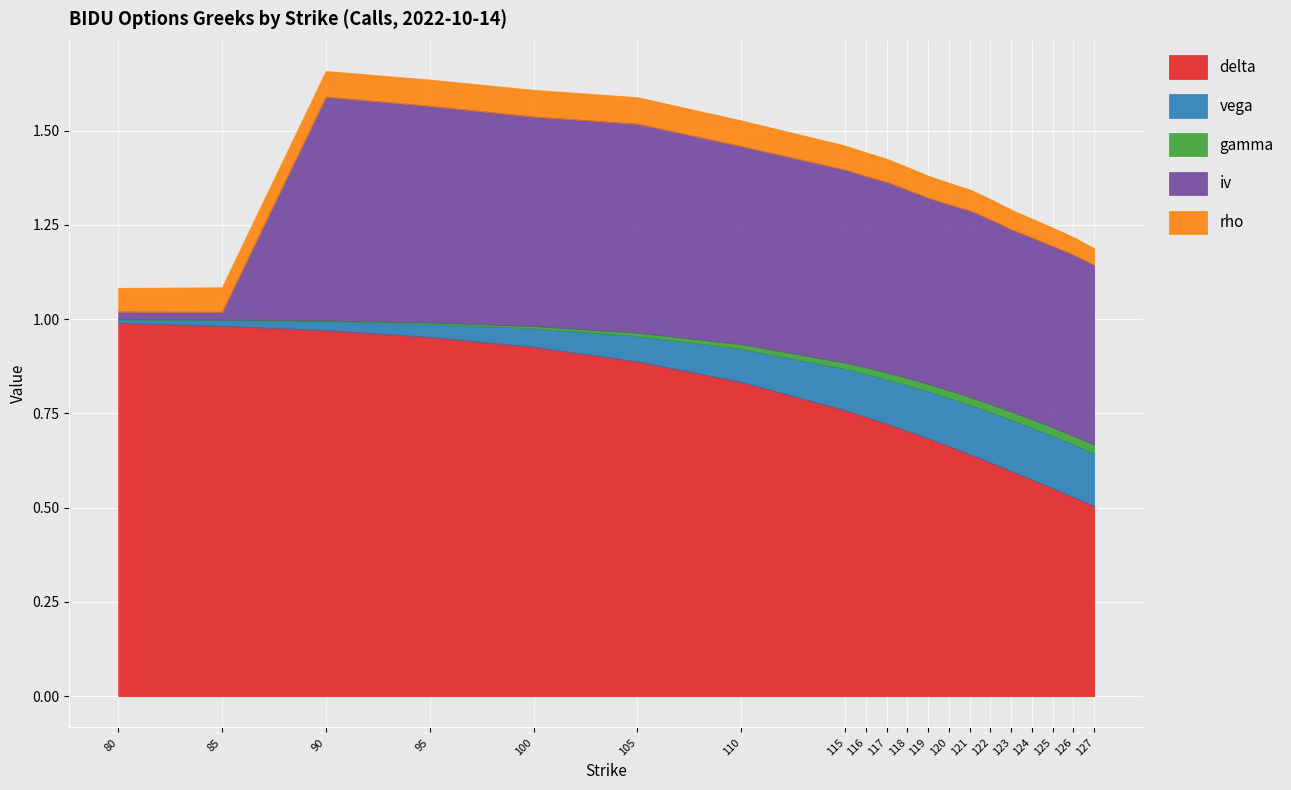

Which category has the lowest value across all series?

80